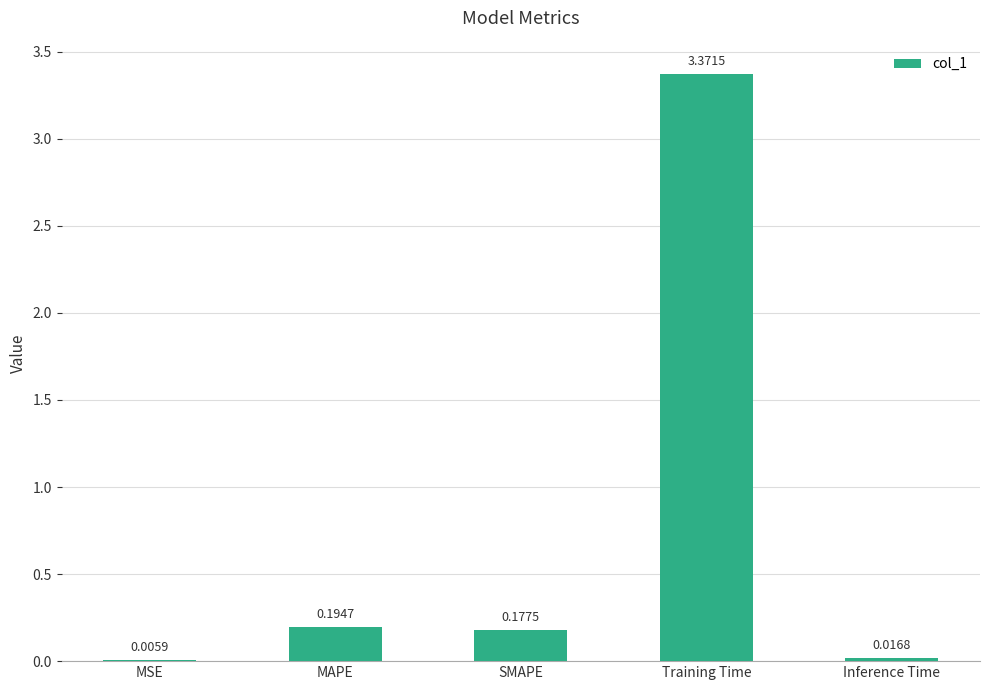

Which category has the highest value across all series?

Training Time